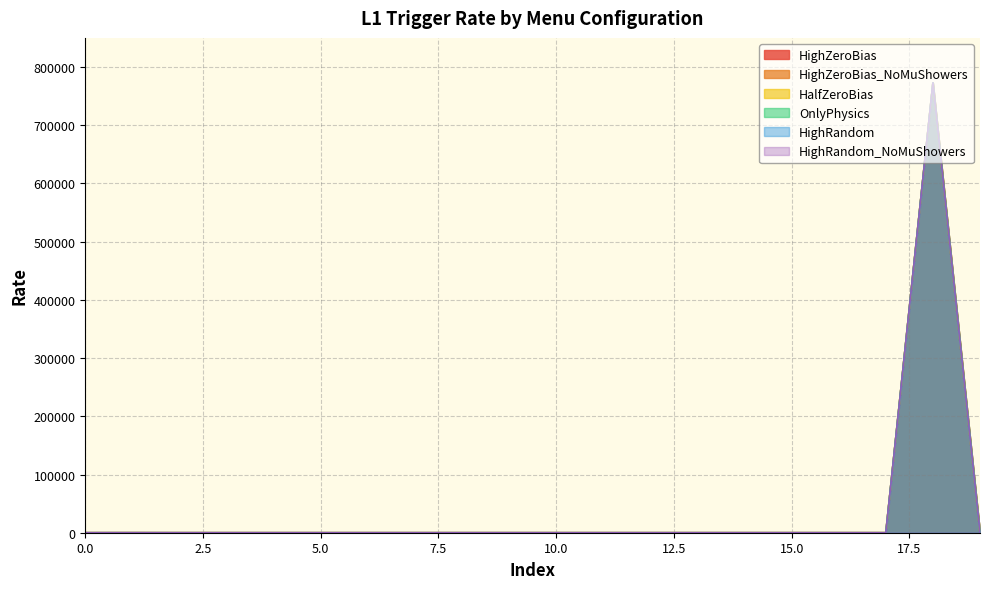

True or false: HighZeroBias_NoMuShowers and HighRandom_NoMuShowers cross at least once.

False